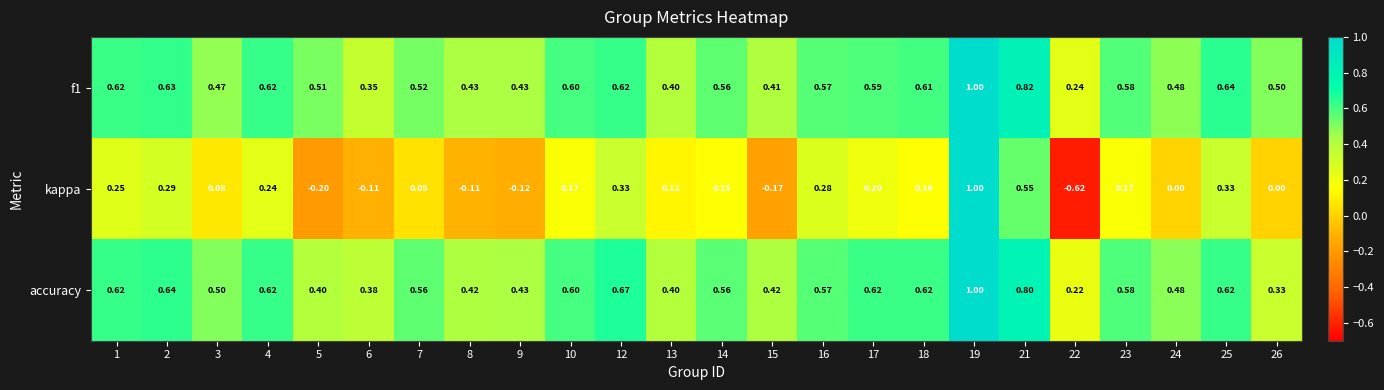

Between 1 and 7, which series saw the biggest shift?

kappa